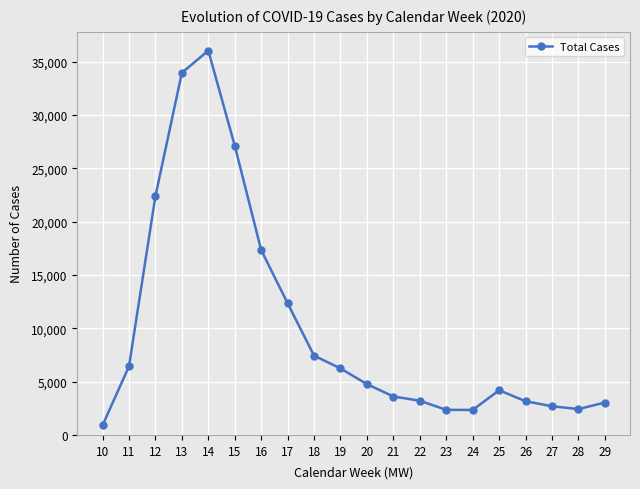

What is the value of the 18th point from the left?

2691